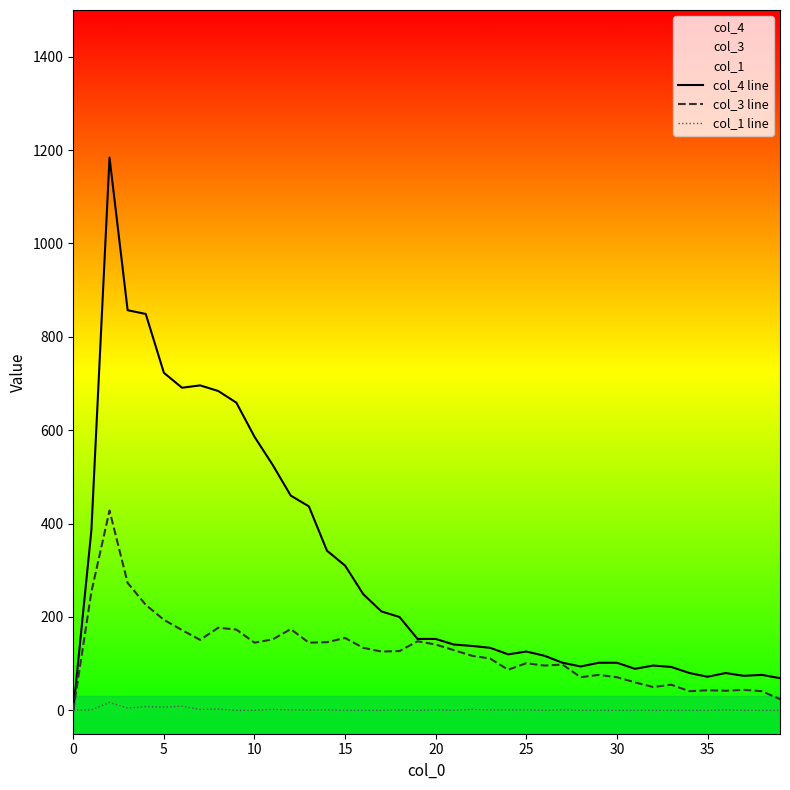

What is the maximum value for col_1 line?

17